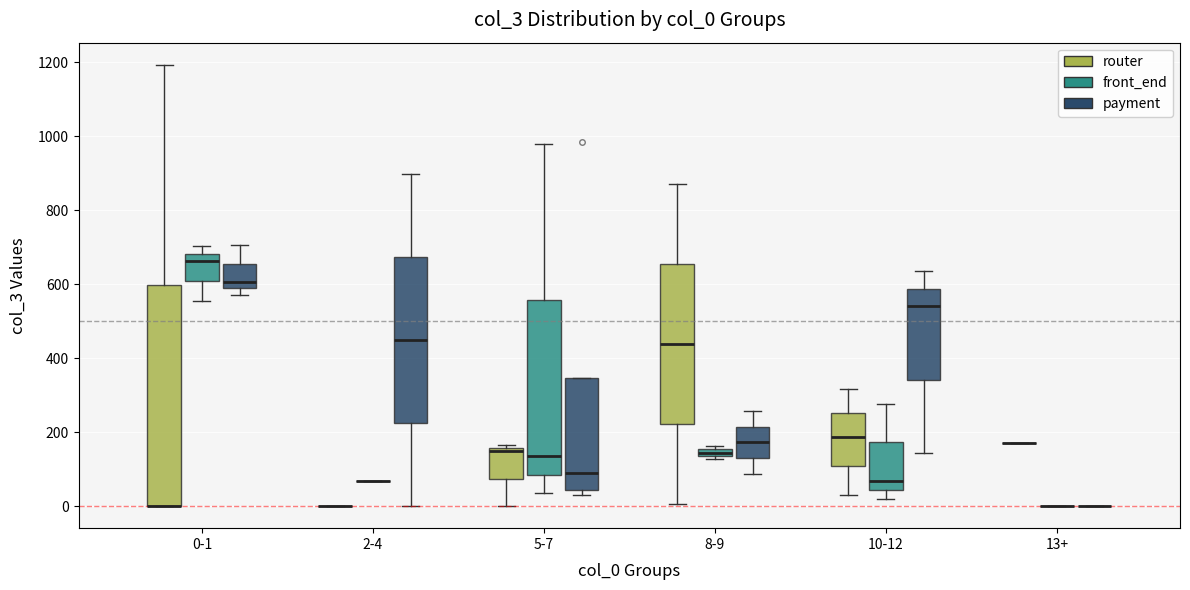

Comparing the boxes themselves (not the whiskers), which one is the tallest?

0-1 (router)